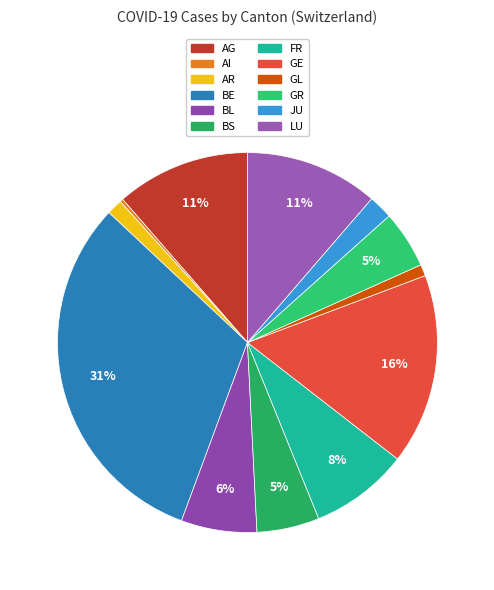

Combined, do GL and AR account for over 50%?

No